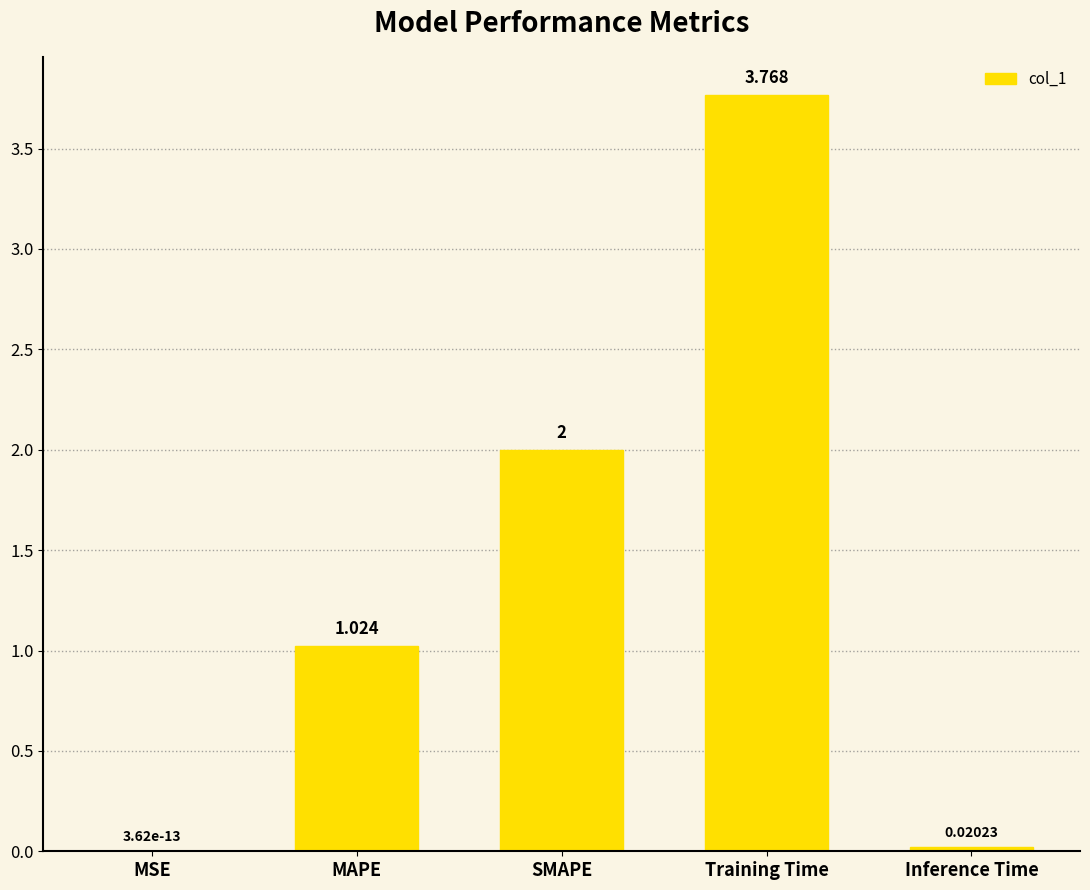

Between MSE and Inference Time, which is larger?

Inference Time